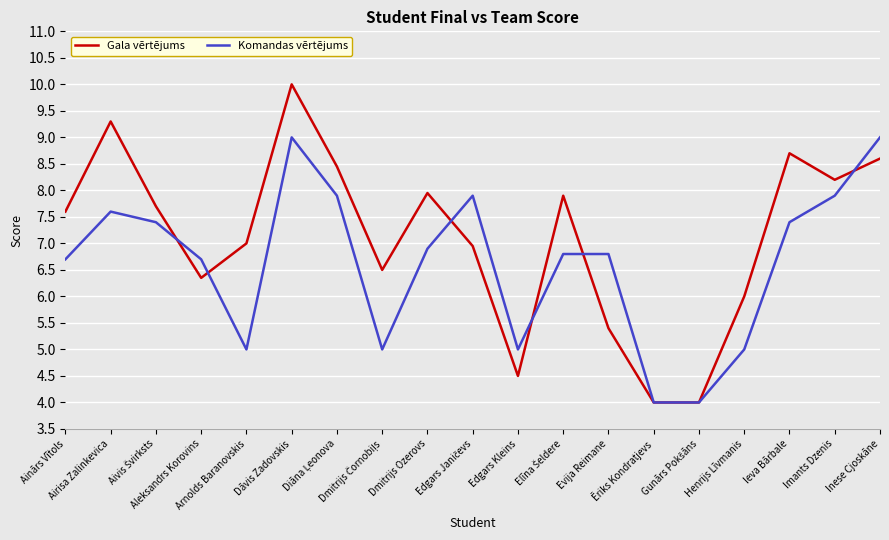

What is the minimum value for Komandas vērtējums?

4.0